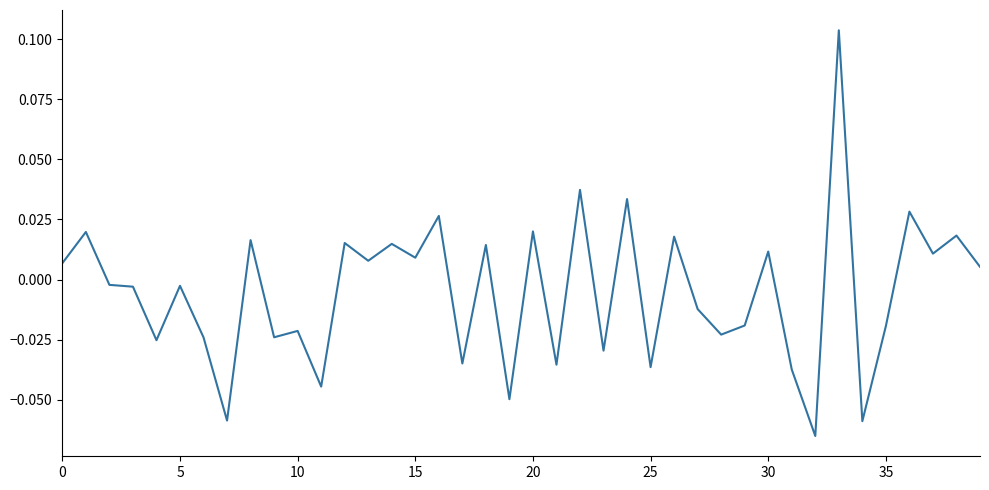

Reading right to left, extract all data points from this chart.

0.0	0.0	0.0	0.0	-0.0	-0.1	0.1	-0.1	-0.0	0.0	-0.0	-0.0	-0.0	0.0	-0.0	0.0	-0.0	0.0	-0.0	0.0	-0.0	0.0	-0.0	0.0	0.0	0.0	0.0	0.0	-0.0	-0.0	-0.0	0.0	-0.1	-0.0	-0.0	-0.0	-0.0	-0.0	0.0	0.0